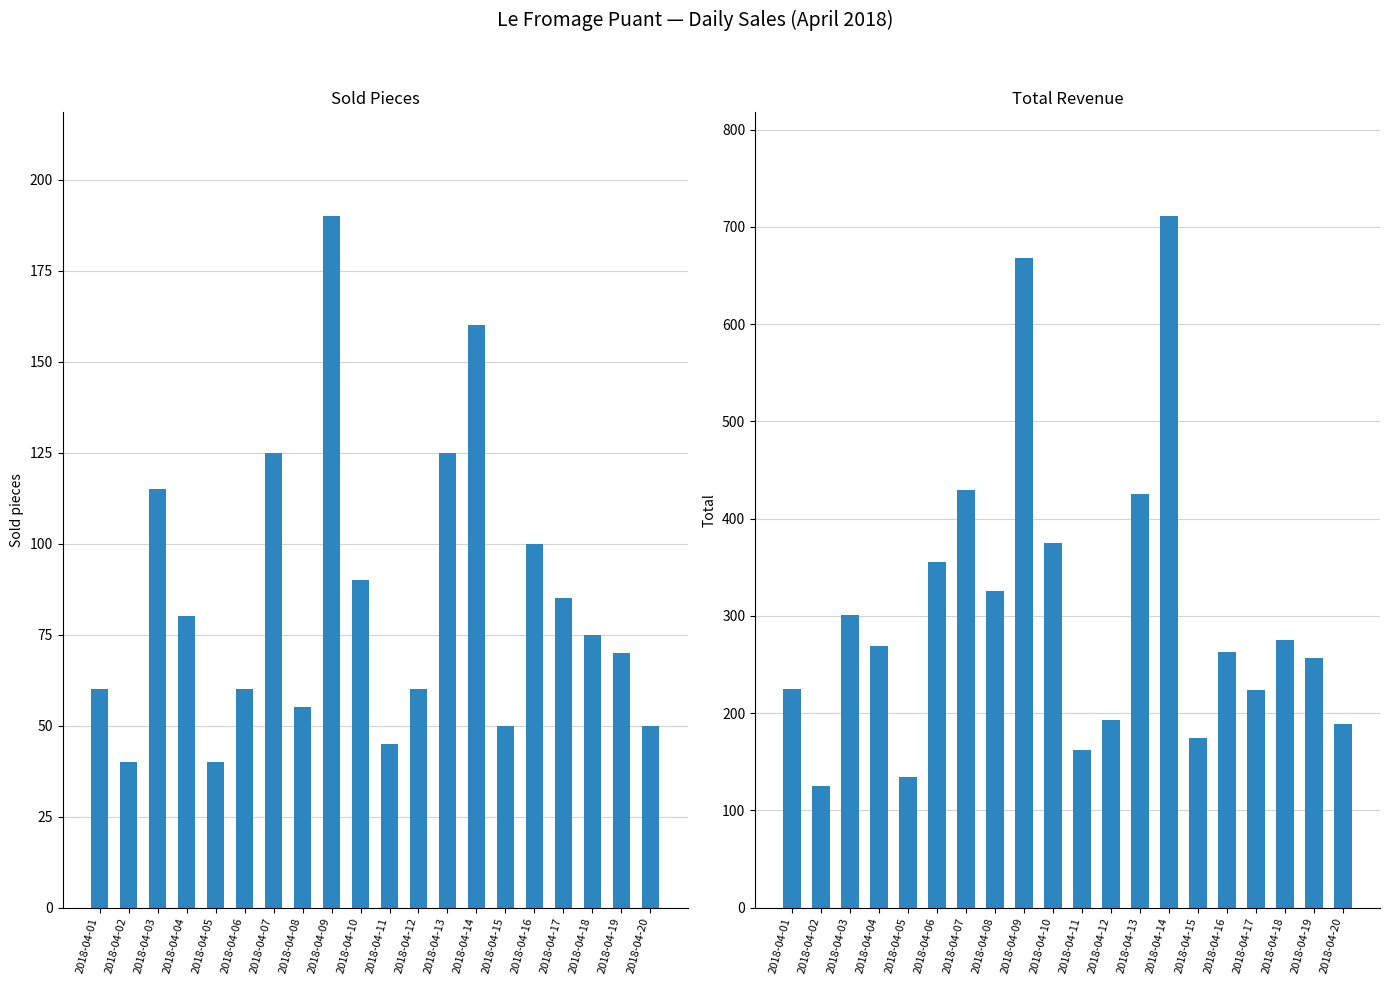

How many bars are there in each group?

2